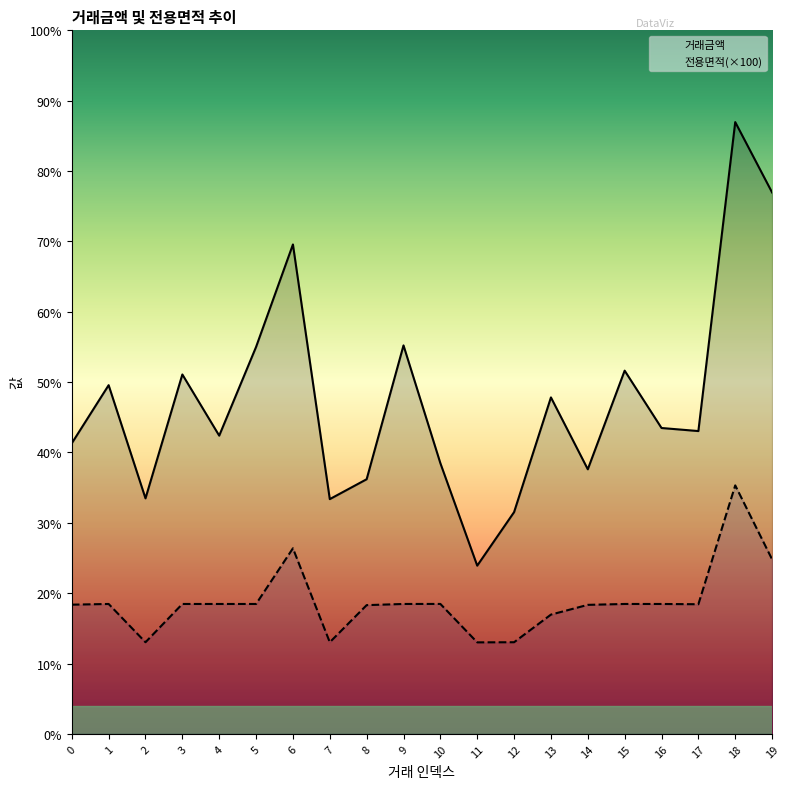

At 18, list the series in order from smallest to largest.

전용면적(×100), 거래금액